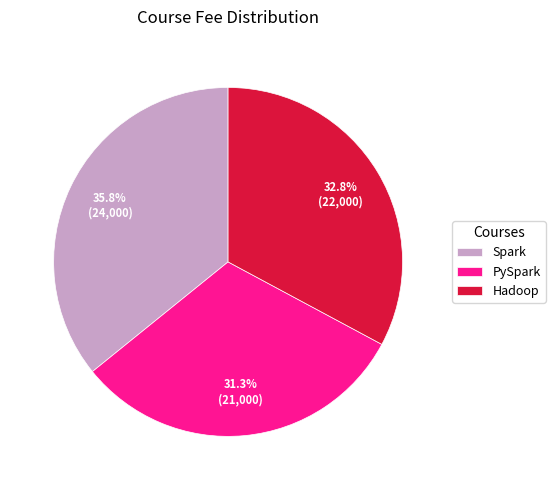

What is the ratio of the value at PySpark to the value at Spark?

0.9